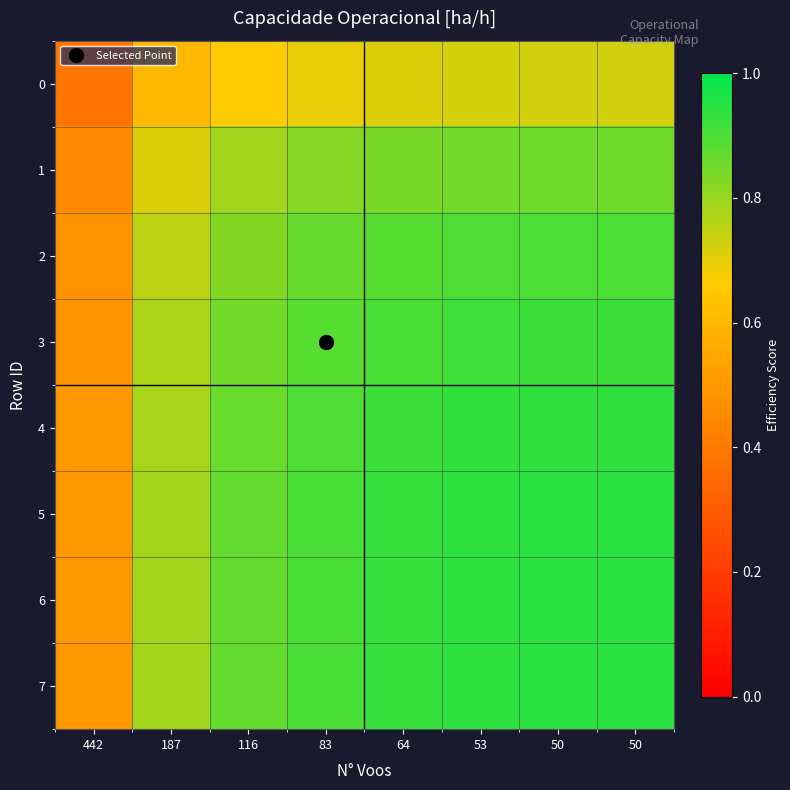

What is the total value across all series at 83?

6.9